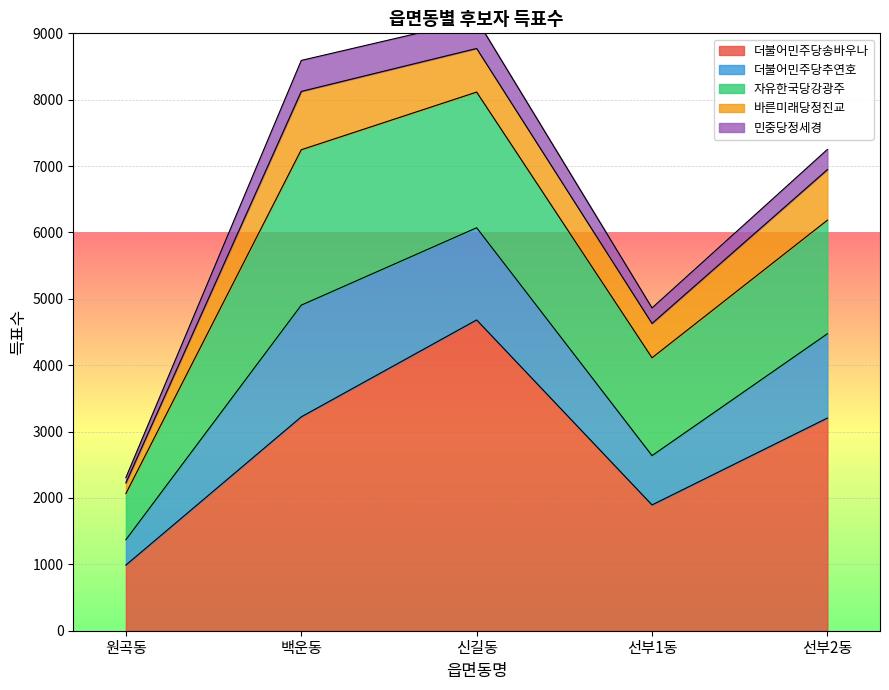

Between 선부1동 and 선부2동, which series saw the biggest shift?

더불어민주당송바우나